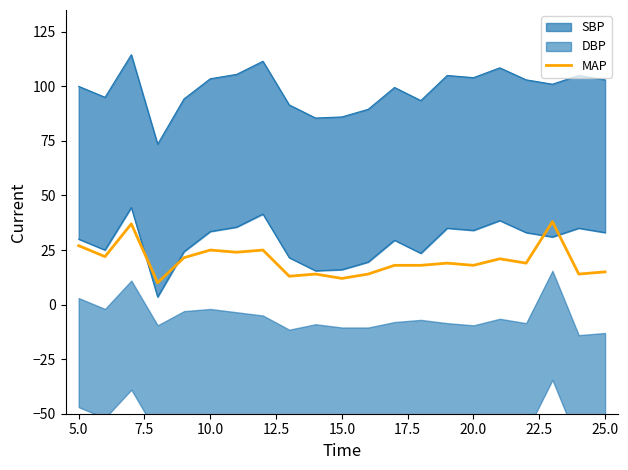

What is the difference between the second highest and second lowest values?

25.0